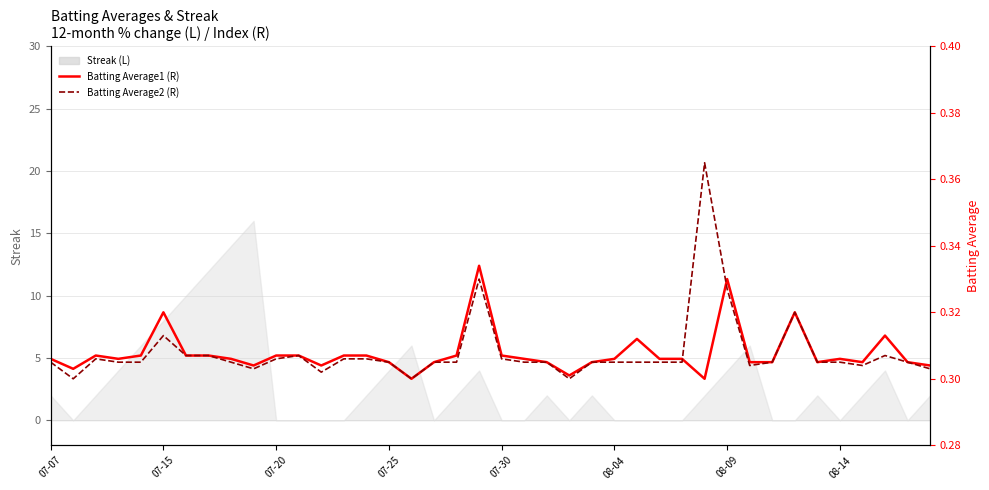

Does the chart display data point markers on the line(s)?

No